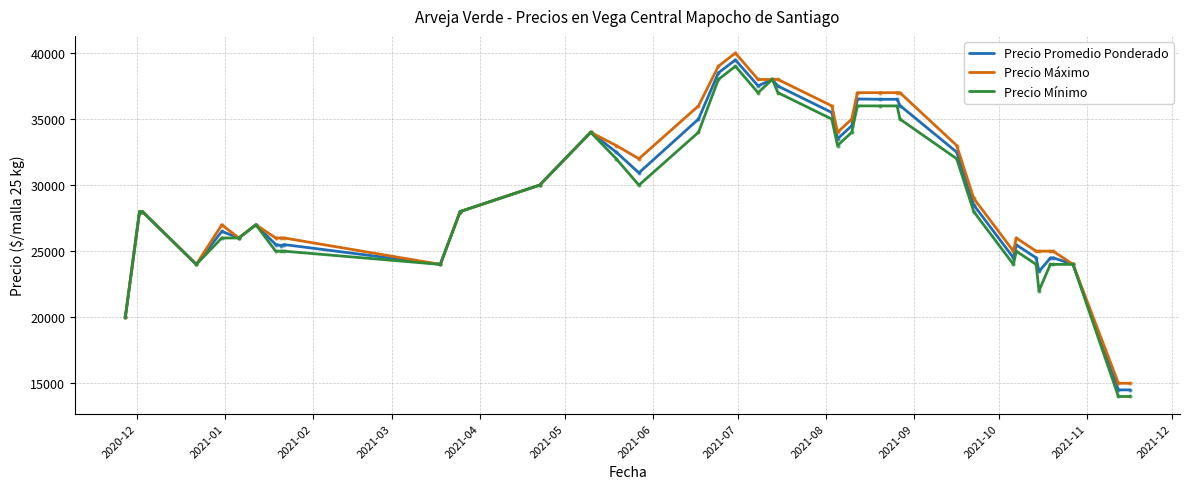

How many categories are shown in the chart?

40